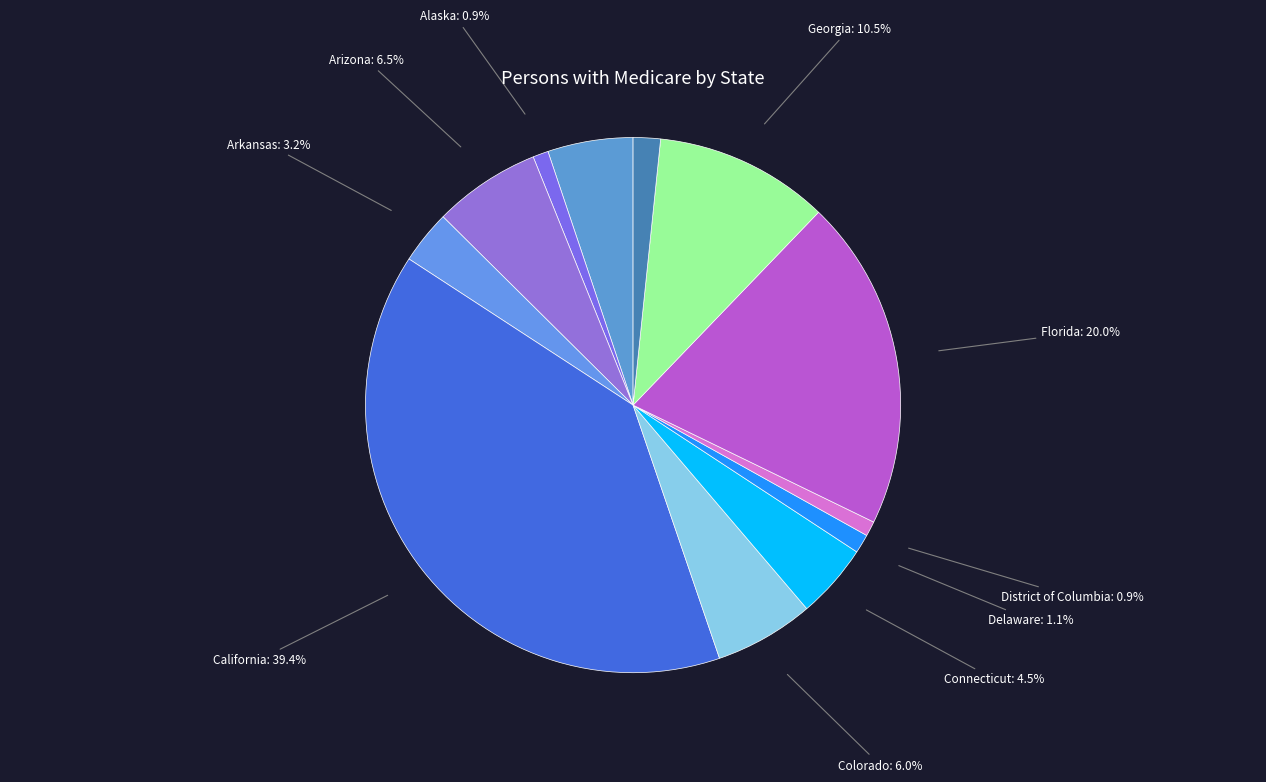

Is it true that Georgia is 1% of the pie?

False